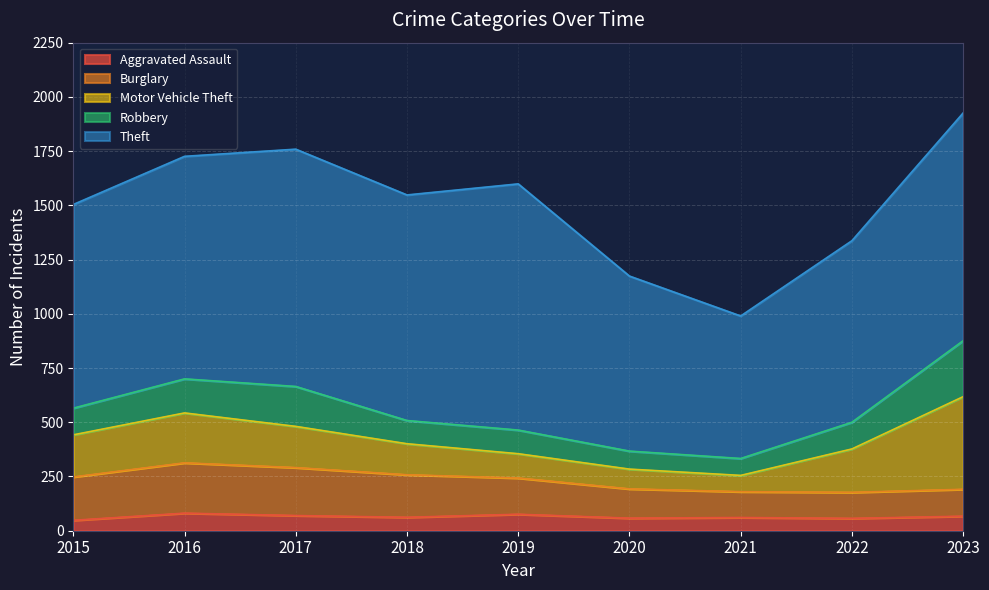

What is the maximum value for Robbery?

258